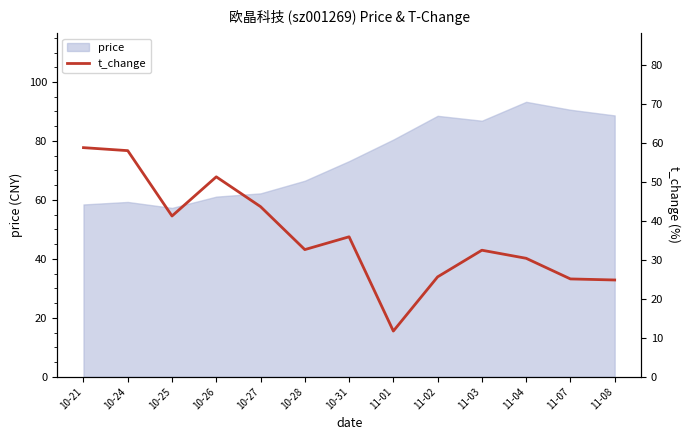

The value at 11-08 is 24.8. True or false?

True